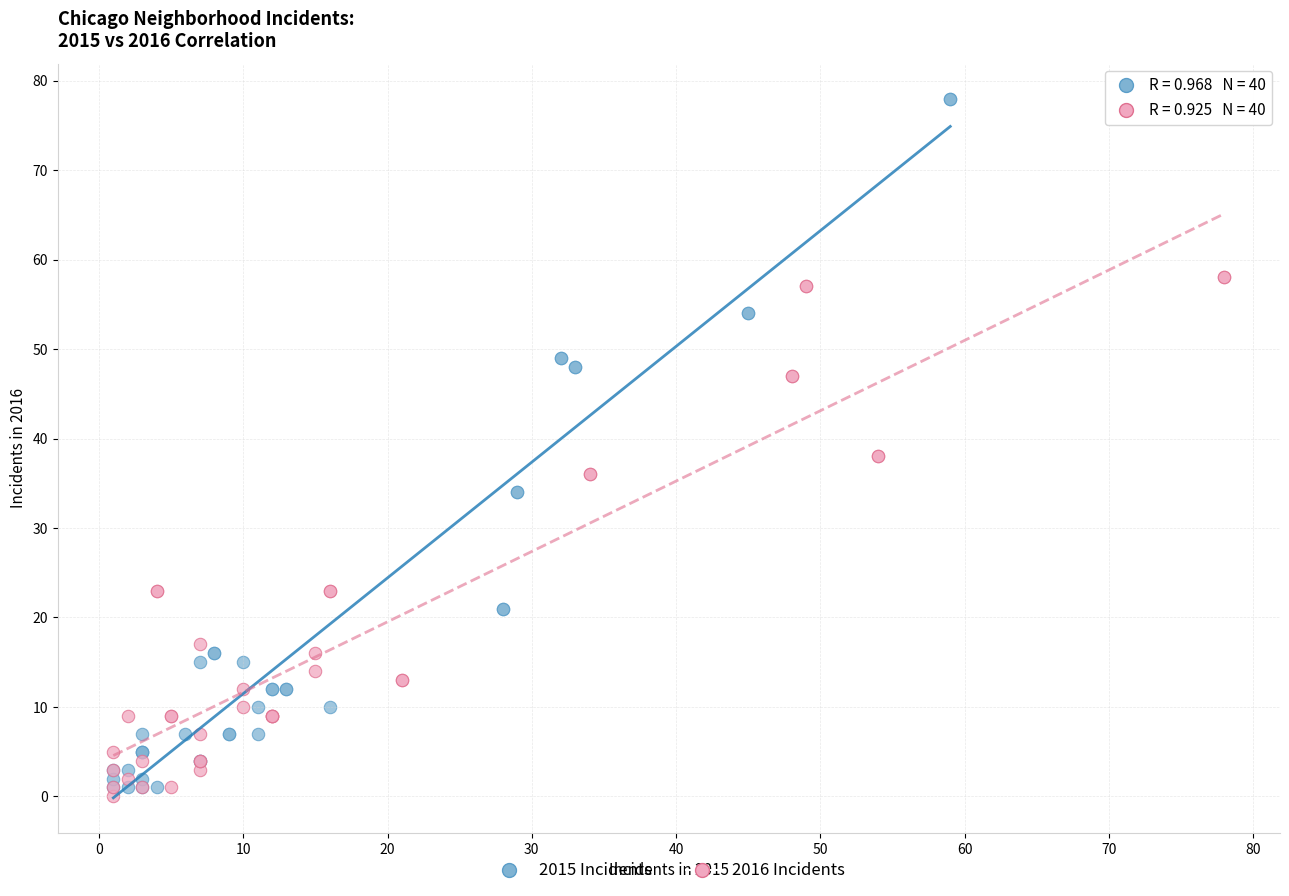

What are all the series names shown in the legend?

2015 Incidents, 2016 Incidents